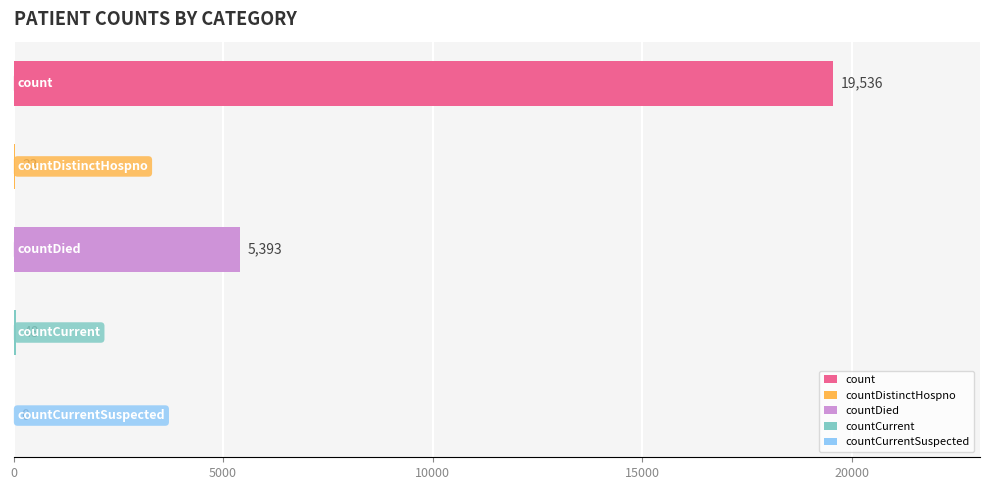

What is the sum of all values?

25010